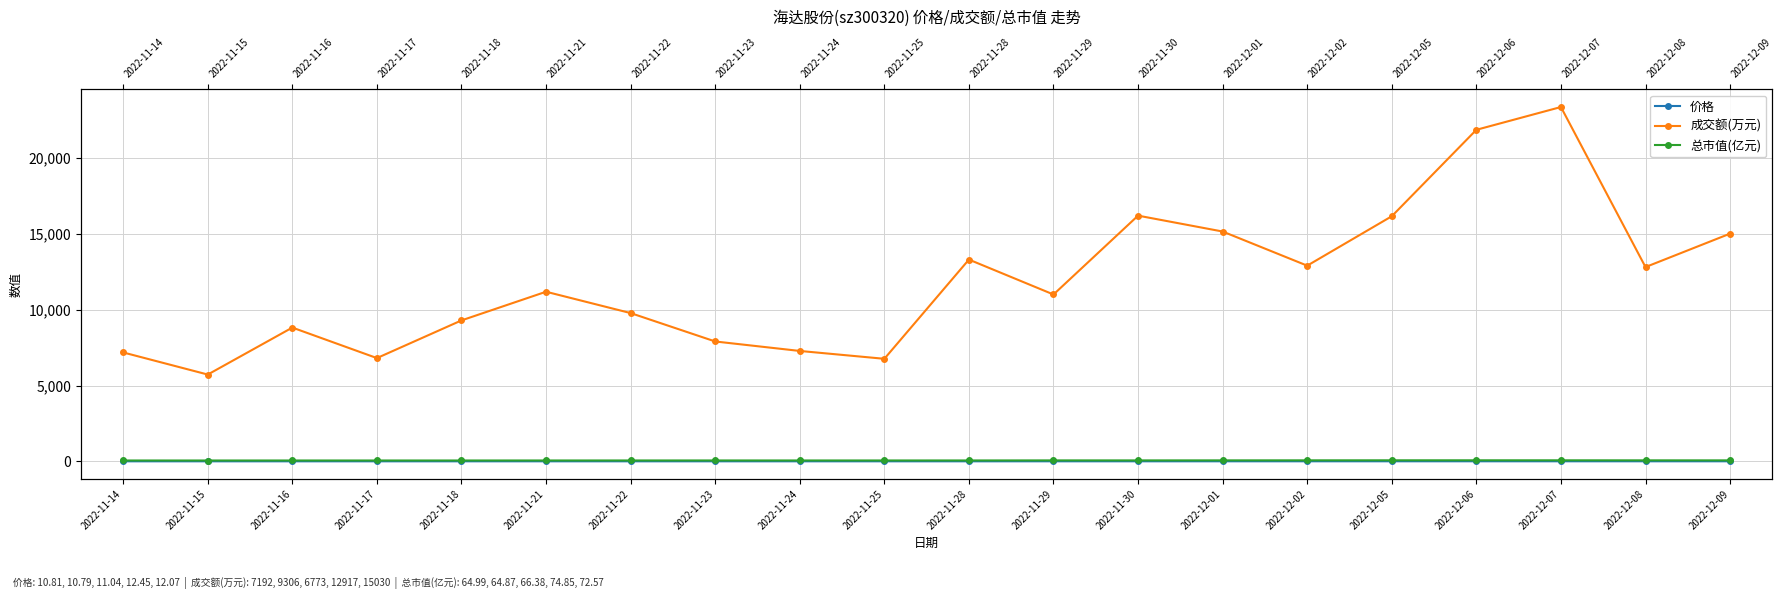

Which label corresponds to the largest value in the chart?

2022-12-07